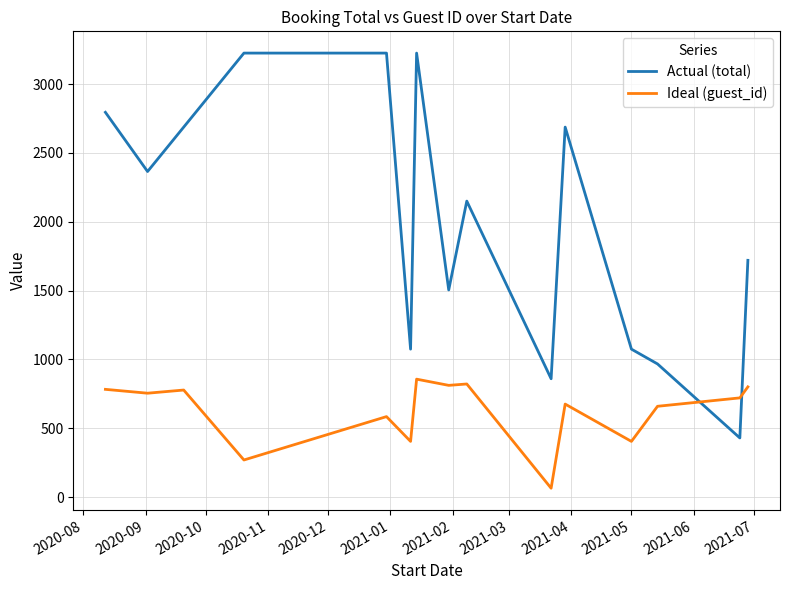

Which series has the largest range (max minus min)?

Actual (total)